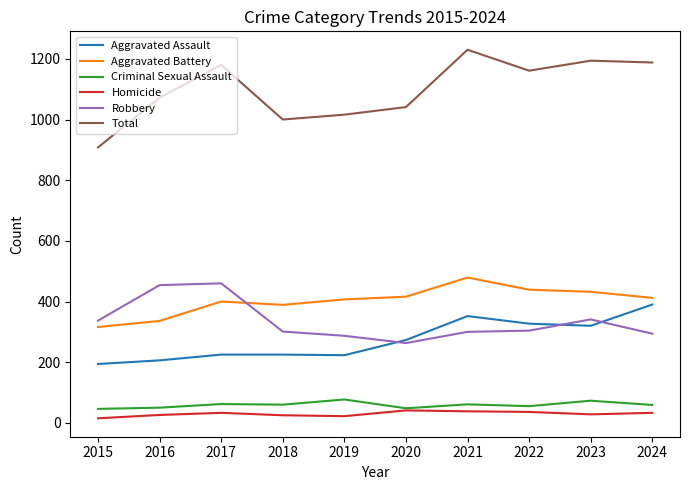

What is the total value across all series at 2021?

2460